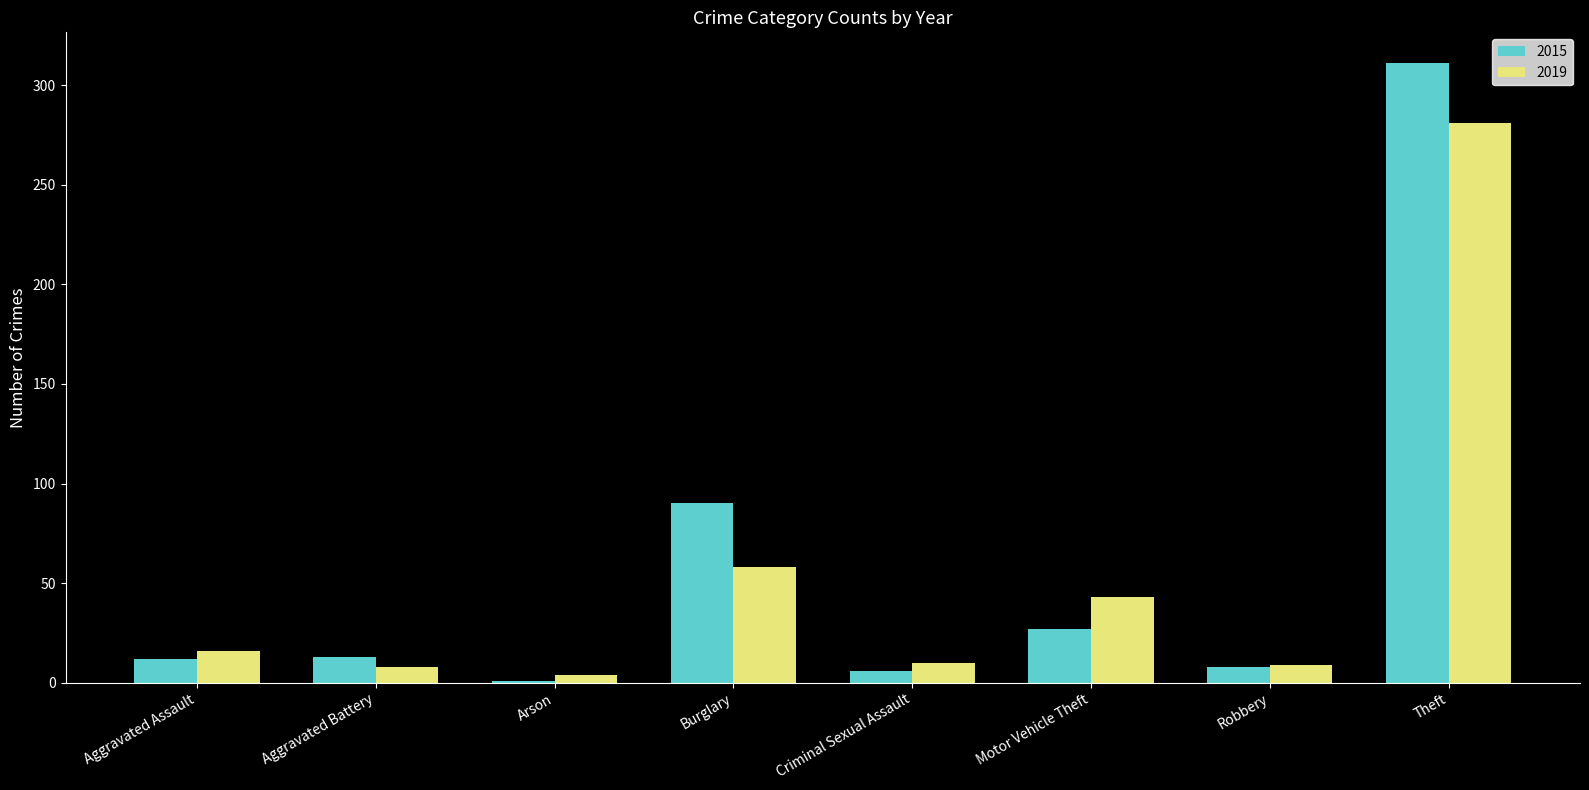

What is the total value across all series at Robbery?

17